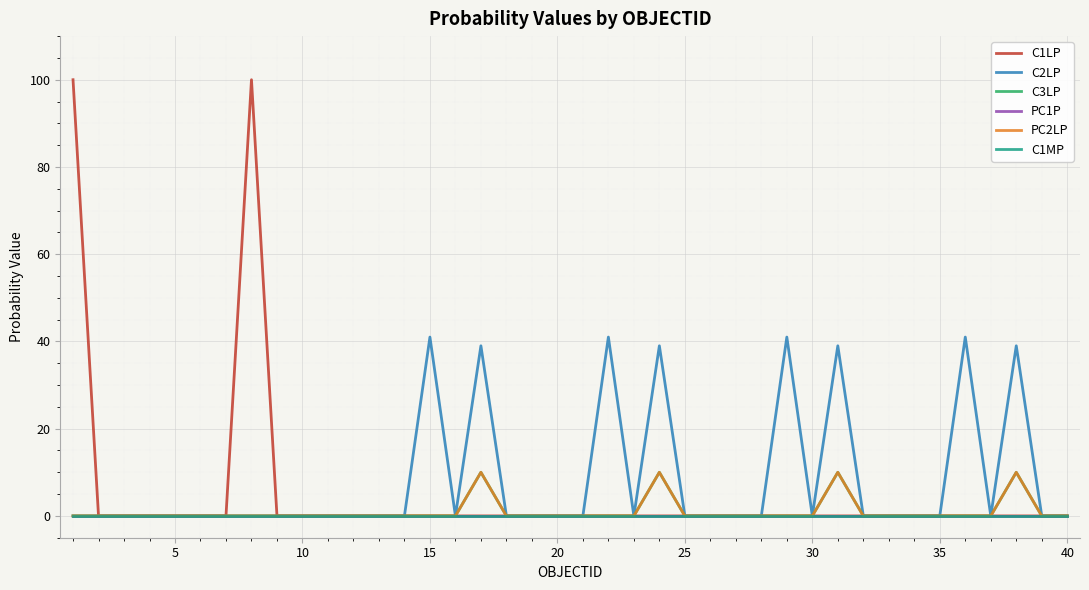

Is this an area chart (filled region under the line)?

No